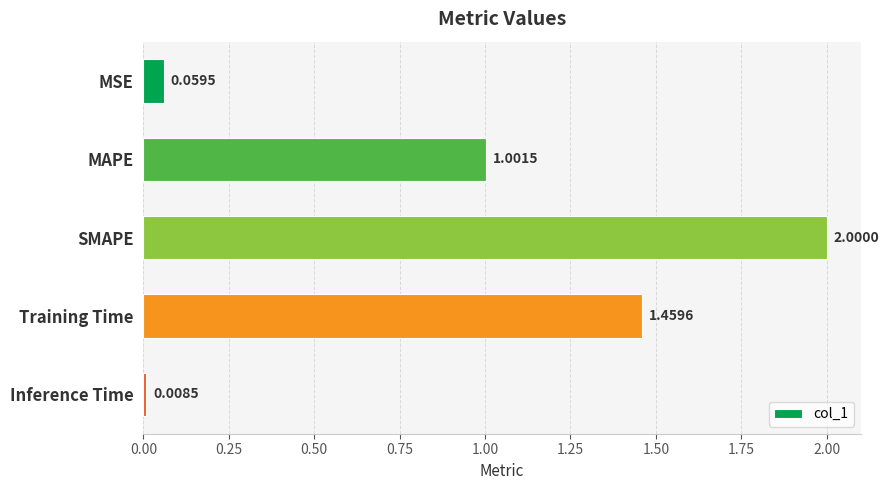

List the labels in order of value, largest first.

SMAPE, Training Time, MAPE, MSE, Inference Time